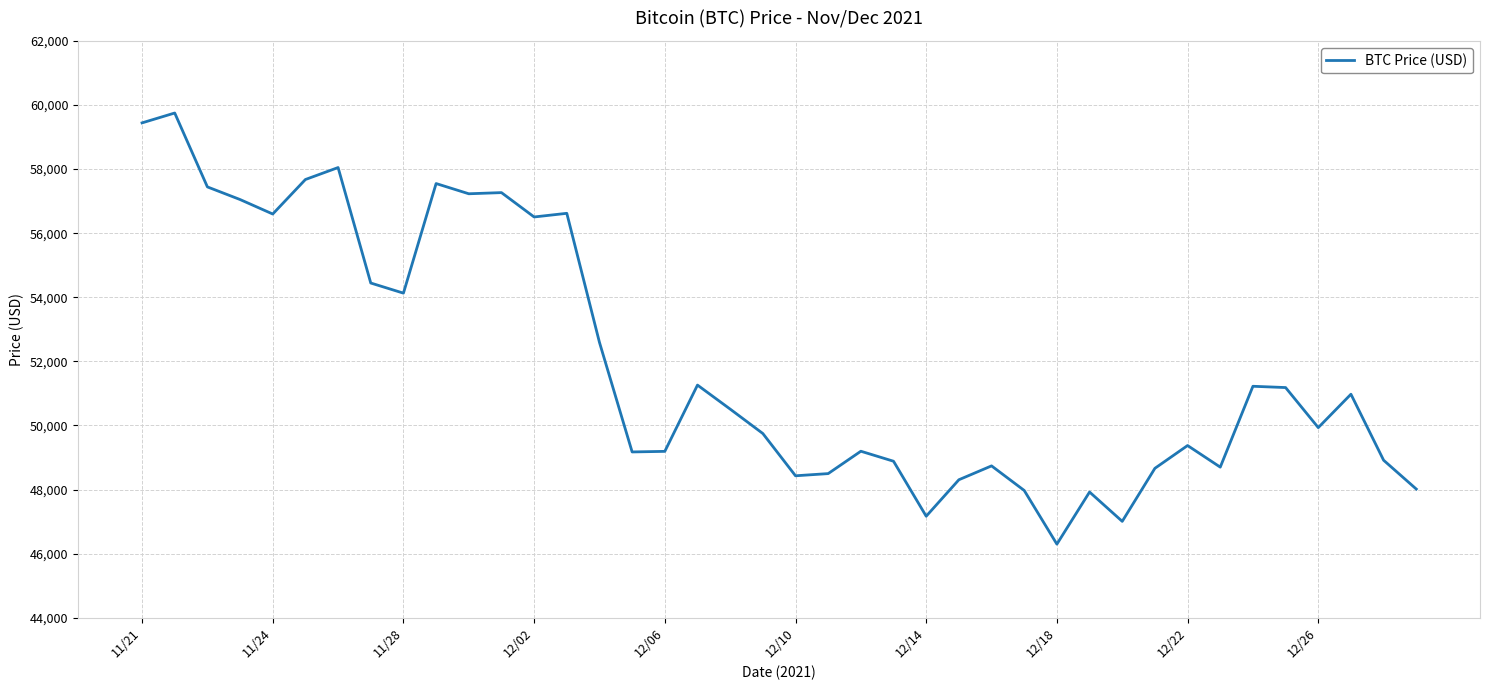

What is the smallest value displayed?

46296